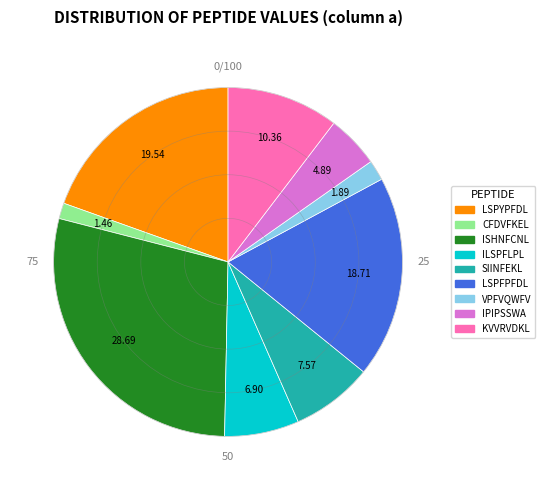

How many slices are in this pie chart?

9